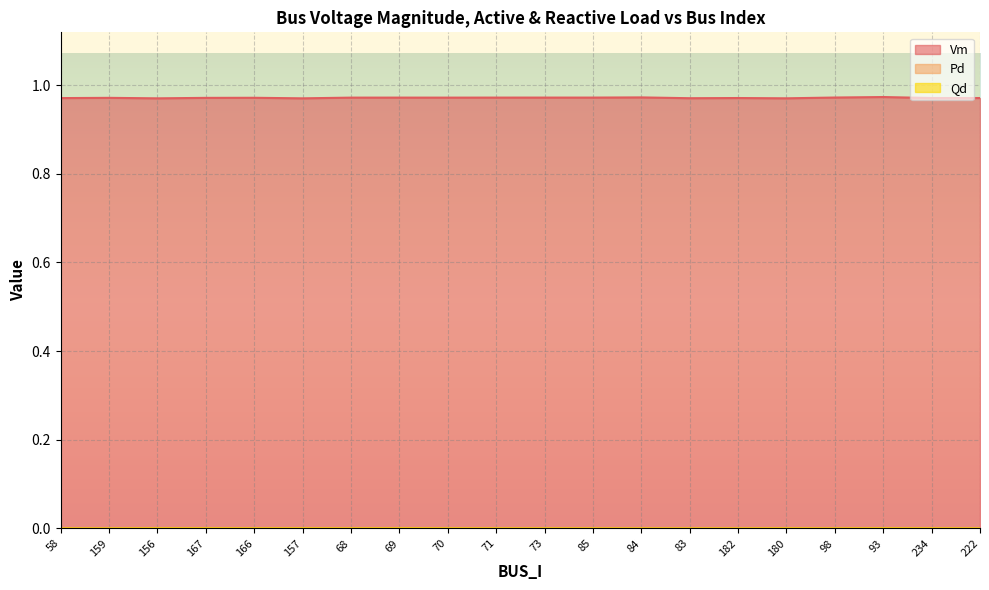

Rank the categories by Qd value from highest to lowest.

69, 156, 93, 167, 157, 180, 70, 166, 68, 73, 71, 234, 85, 58, 159, 84, 83, 182, 98, 222